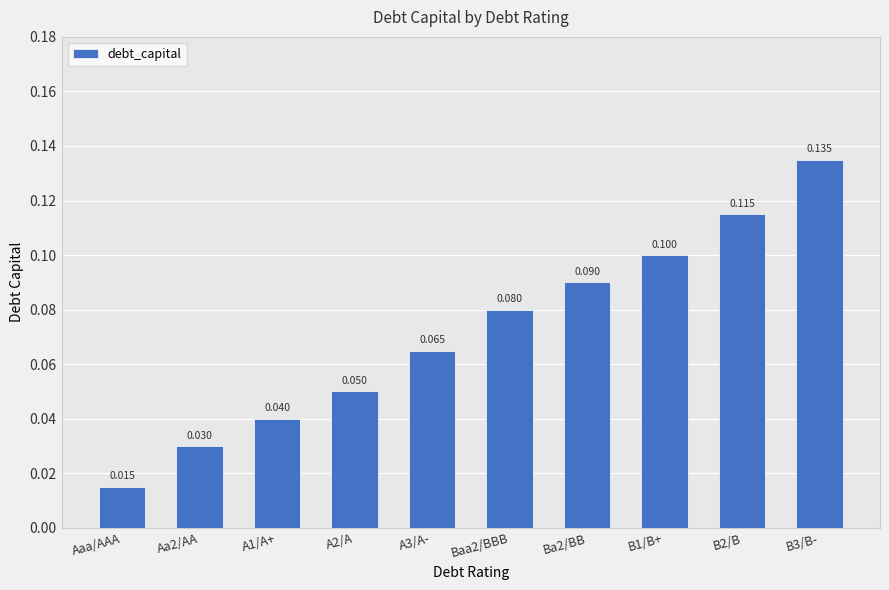

What is the greatest value displayed?

0.1